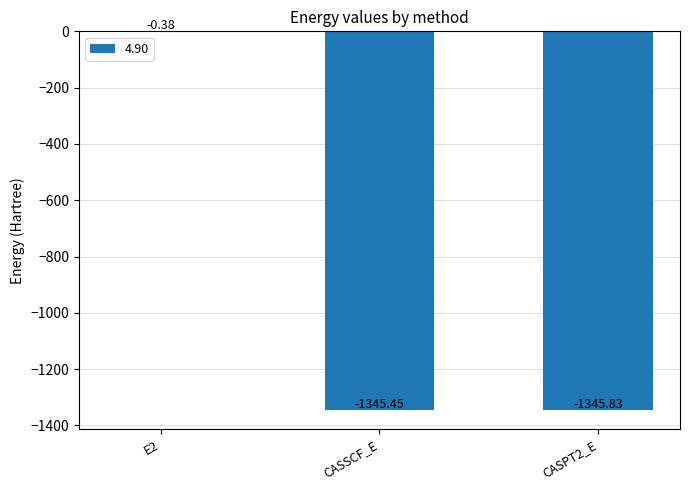

Between CASSCF_E and E2, which is larger?

E2